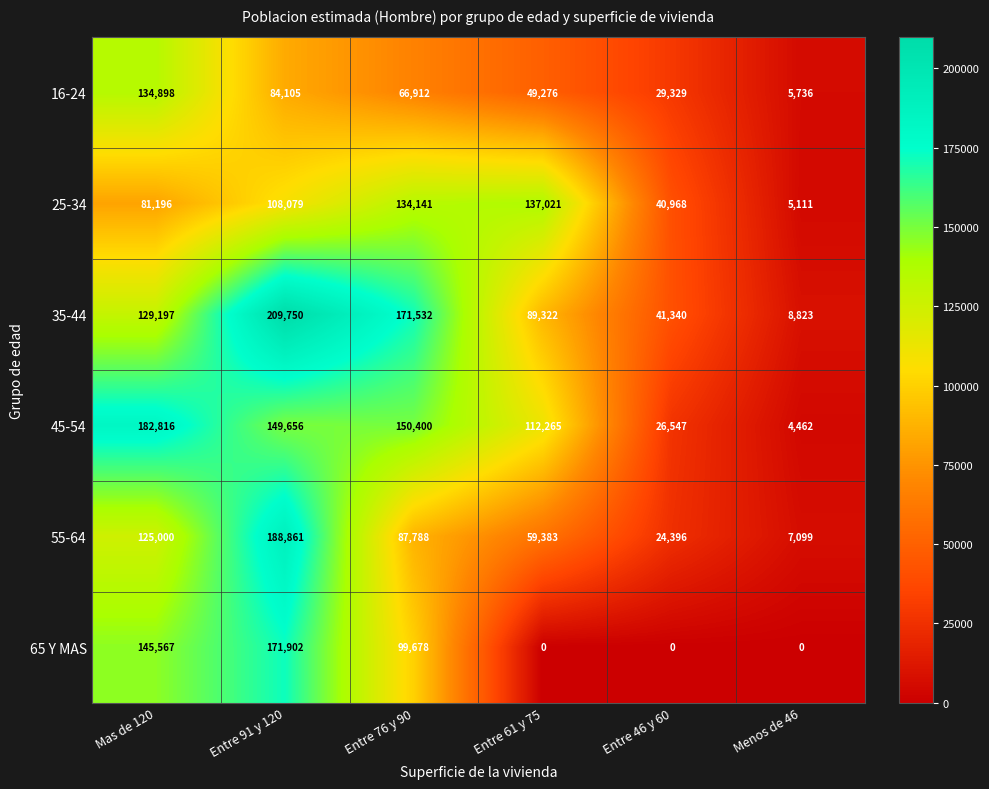

What is the maximum value shown in the chart?

209750